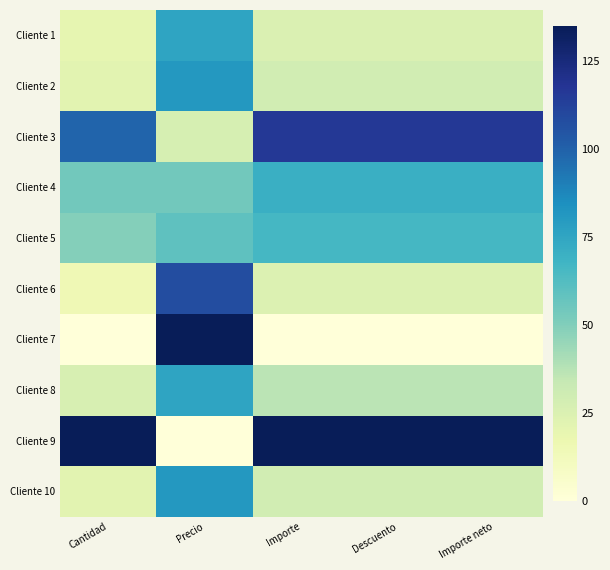

List the series in order of their peak value, highest first.

Cliente 7, Cliente 9, Cliente 3, Cliente 6, Cliente 2, Cliente 10, Cliente 1, Cliente 8, Cliente 4, Cliente 5